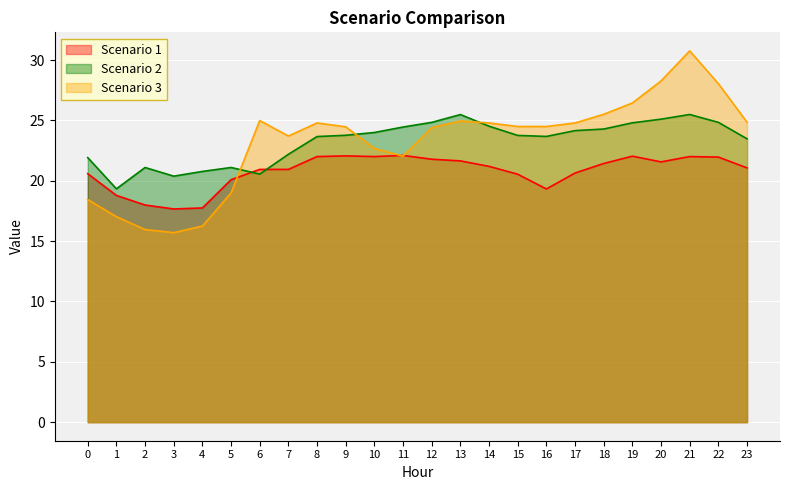

What is the lowest value of the Scenario 3 series?

15.7